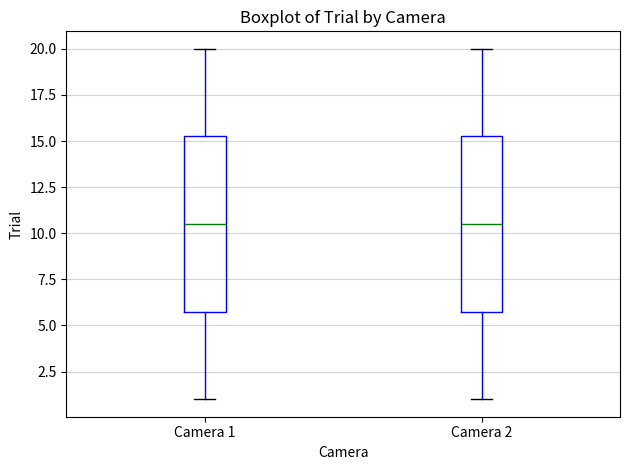

Where does the lower whisker of the box for Camera 1 end on the y-axis? The values are not printed on the chart, so give them approximately, as read against the axis.

1.0